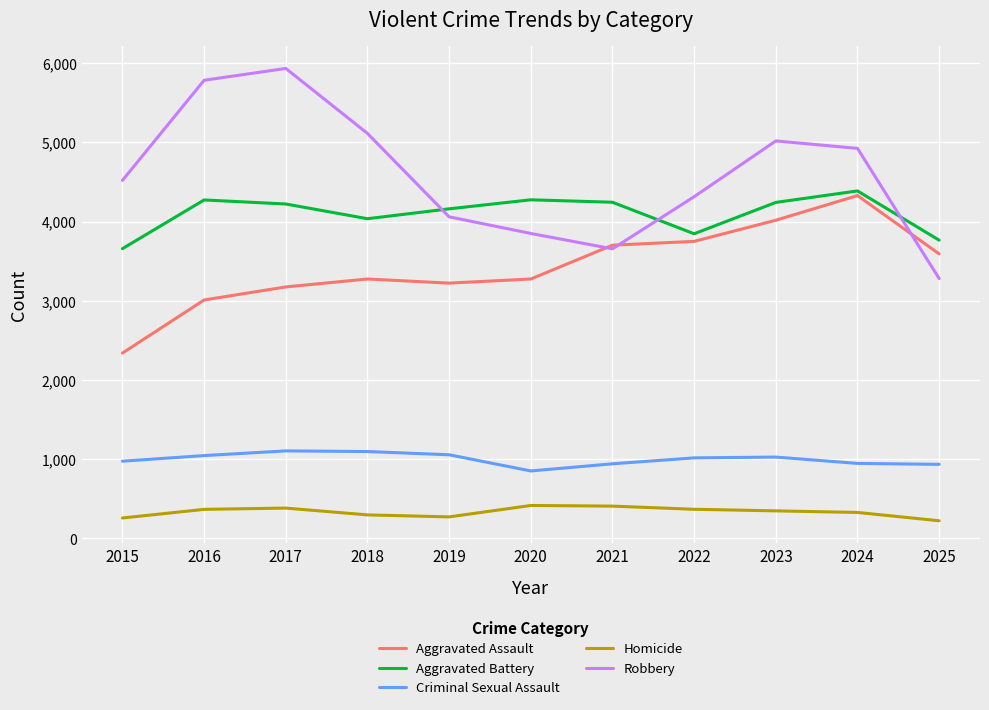

Where is Aggravated Battery nearest to the value 4022?

2018